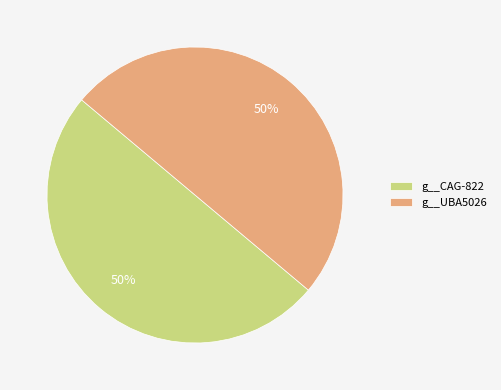

True or false: g__UBA5026 accounts for 56% of the total.

False